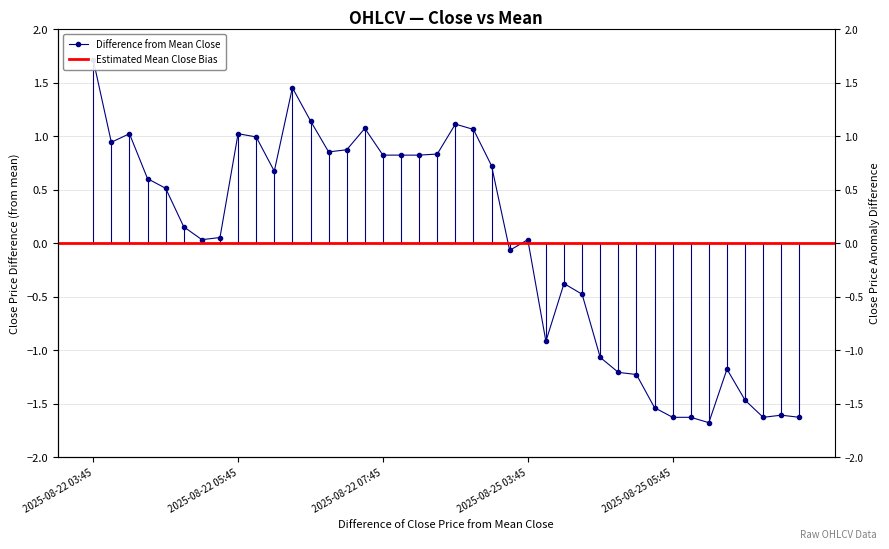

Where is the data nearest to the value 0?

2025-08-22 05:15